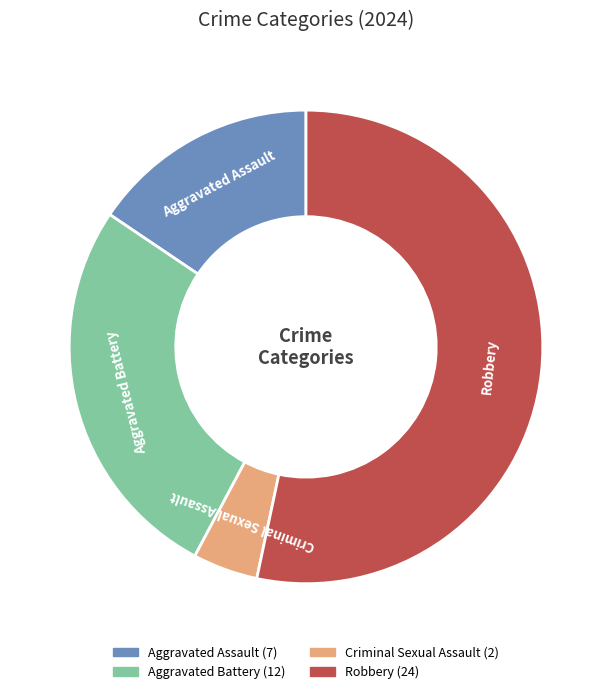

Is Aggravated Battery the majority of the pie?

No